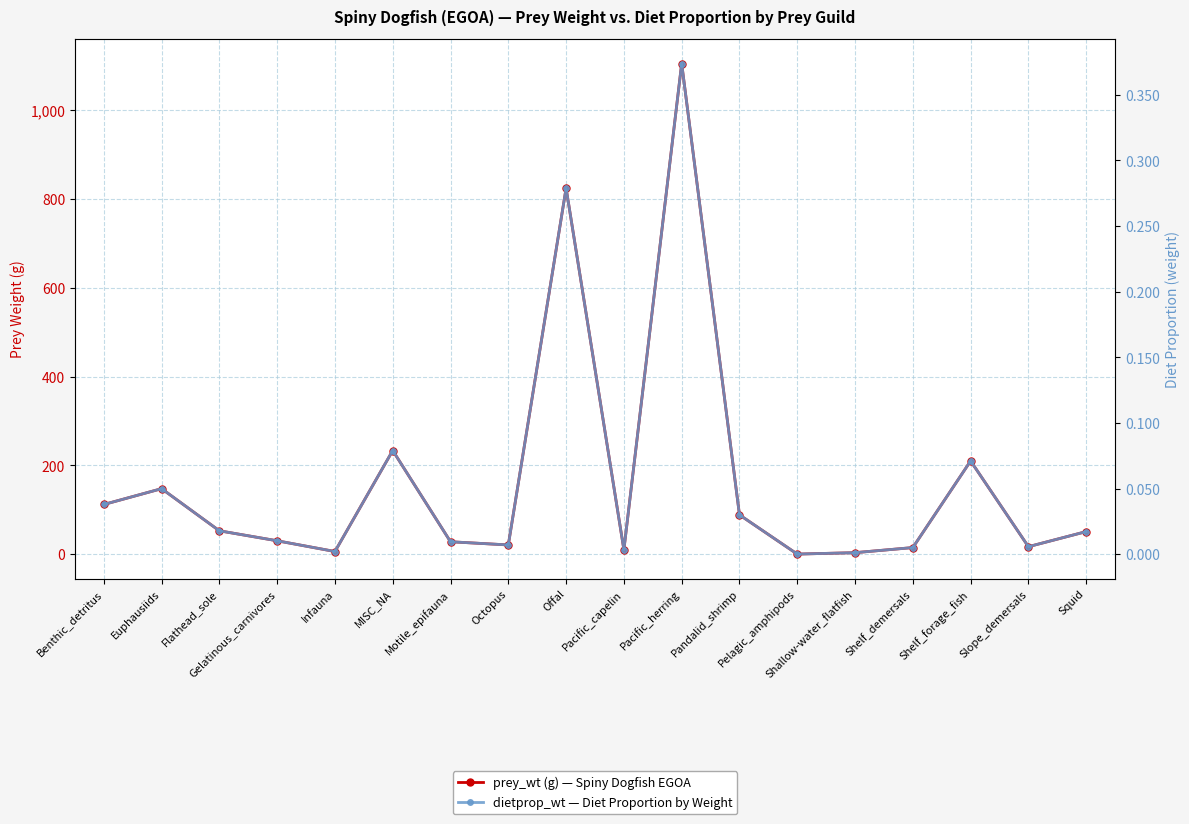

What is the label of the 3rd point from the left?

Flathead_sole